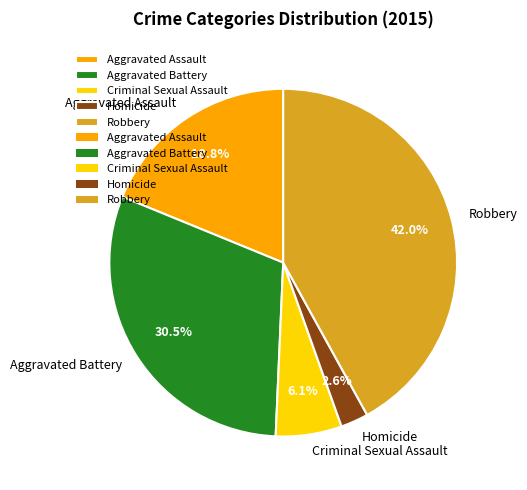

Does Criminal Sexual Assault represent more than half of the total?

No